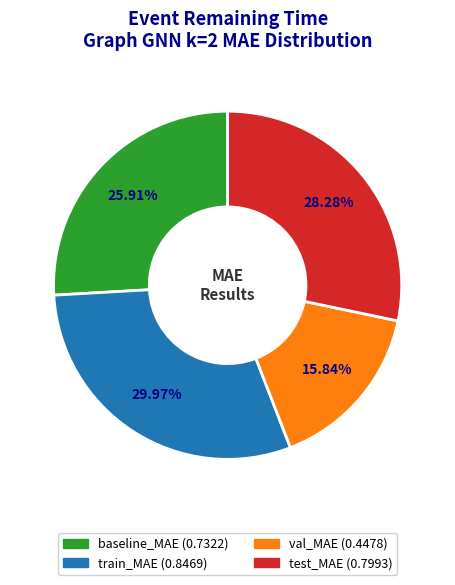

Combined, what portion of the pie is train_MAE and baseline_MAE?

55.9%